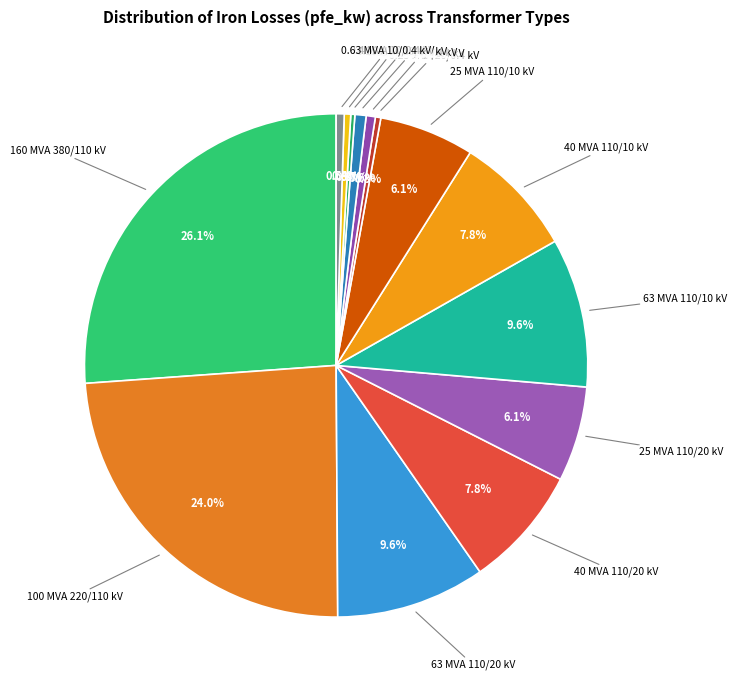

Rank the categories by value from highest to lowest.

160 MVA 380/110 kV, 100 MVA 220/110 kV, 63 MVA 110/20 kV, 63 MVA 110/10 kV, 40 MVA 110/20 kV, 40 MVA 110/10 kV, 25 MVA 110/20 kV, 25 MVA 110/10 kV, 0.63 MVA 20/0.4 kV, 0.4 MVA 20/0.4 kV, 0.63 MVA 10/0.4 kV, 0.4 MVA 10/0.4 kV, 0.25 MVA 20/0.4 kV, 0.25 MVA 10/0.4 kV